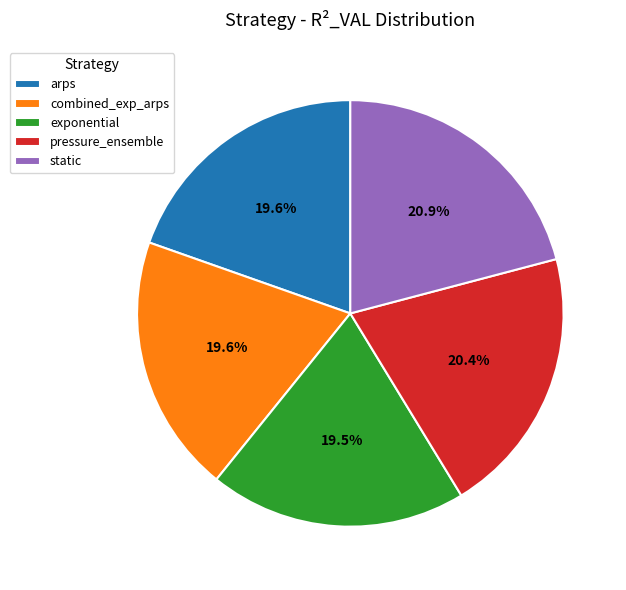

What is the largest slice in the pie chart?

static